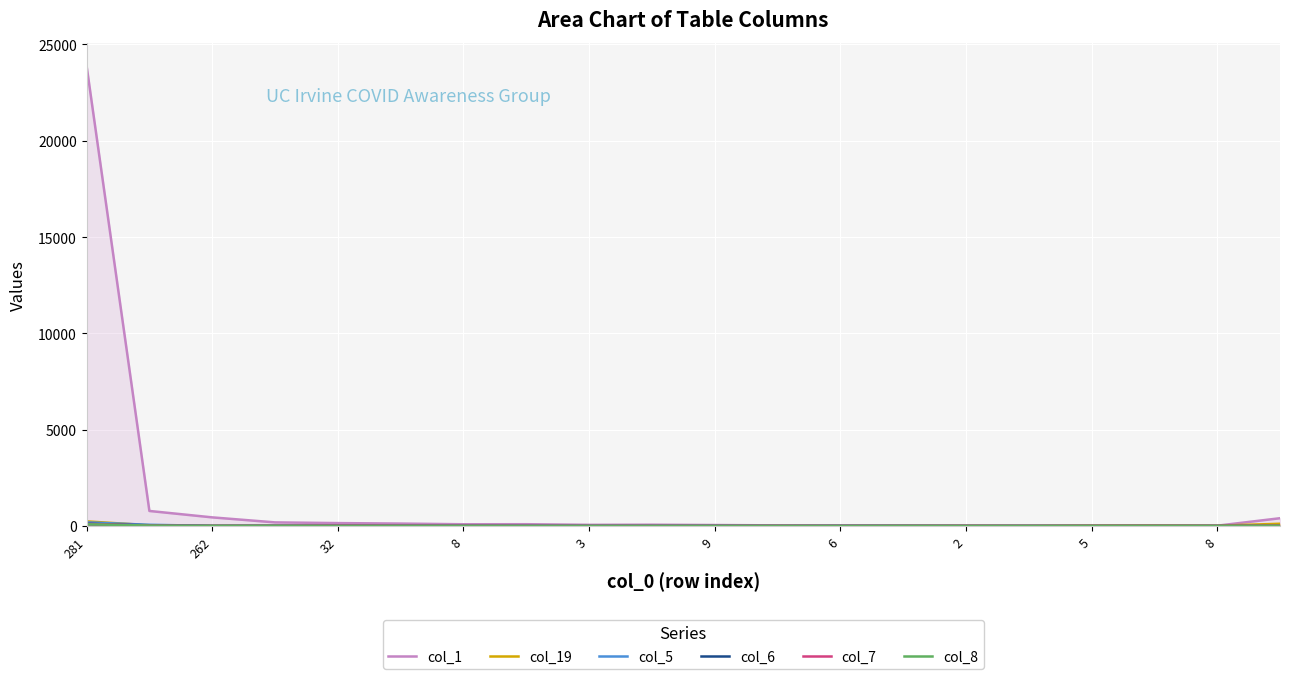

How many lines are shown in the chart?

6